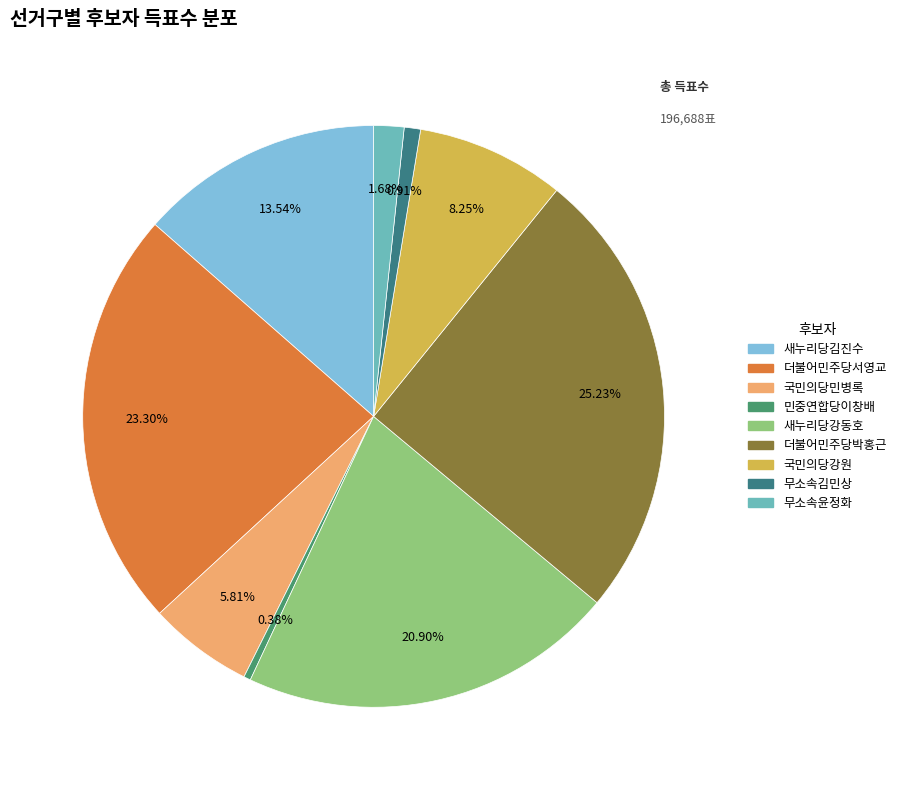

The 국민의당강원 slice represents 16% of the pie. True or false?

False